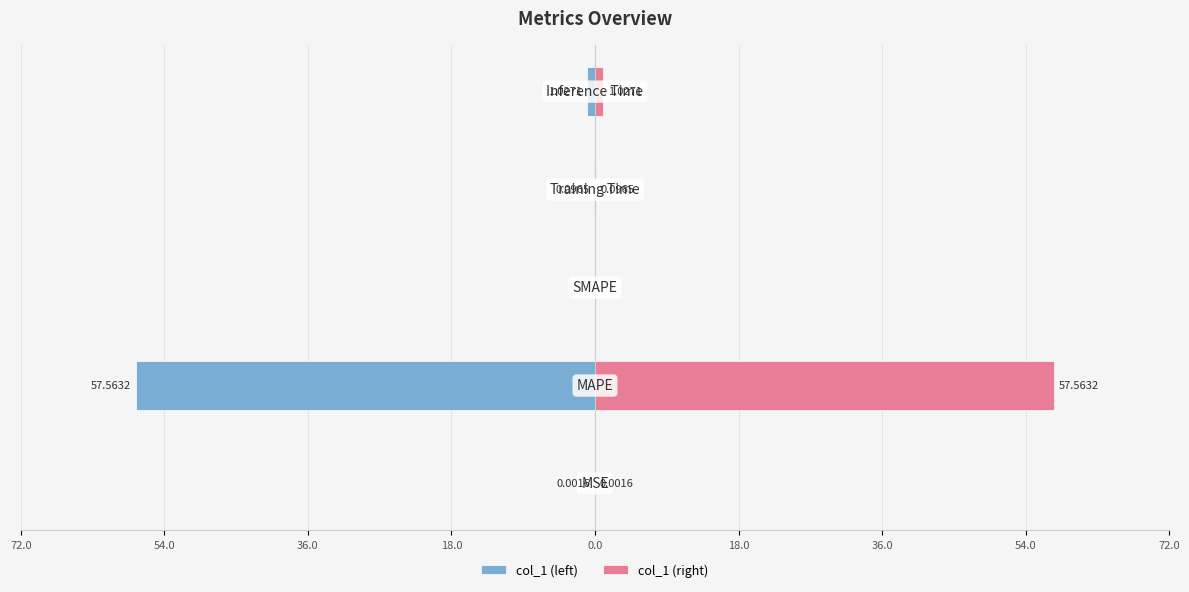

Reading right to left, extract all data points from this chart.

col_1 (left): -1.0	-0.1	0.0	-57.6	-0.0
col_1 (right): 1.0	0.1	0.0	57.6	0.0